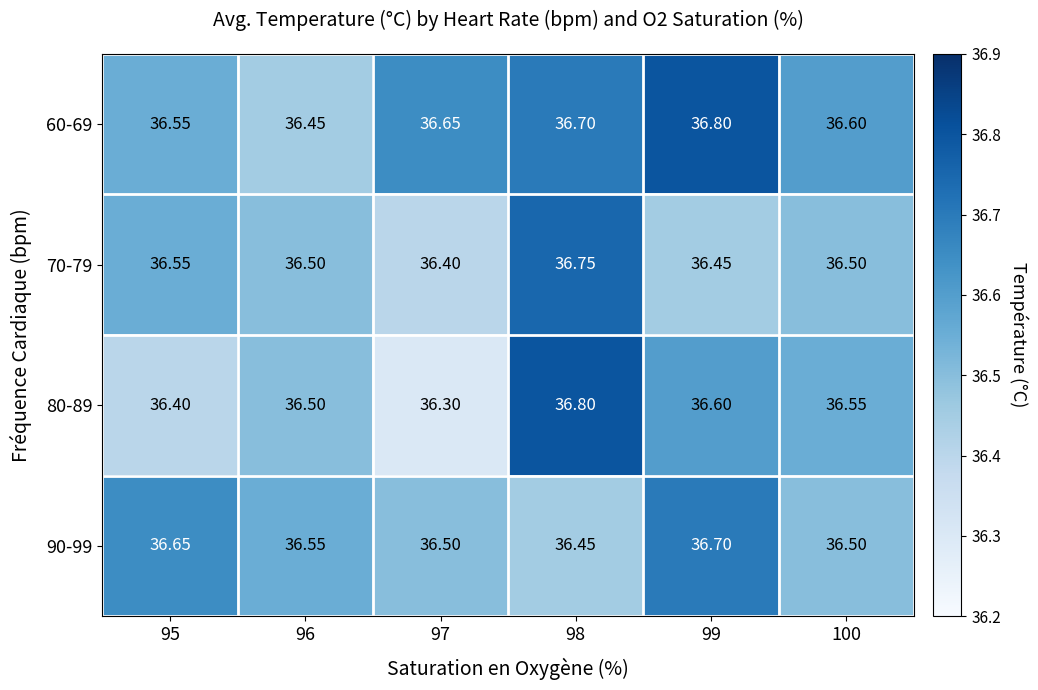

Is the value of 60-69 at 98 greater than the value of 80-89 at 100?

Yes